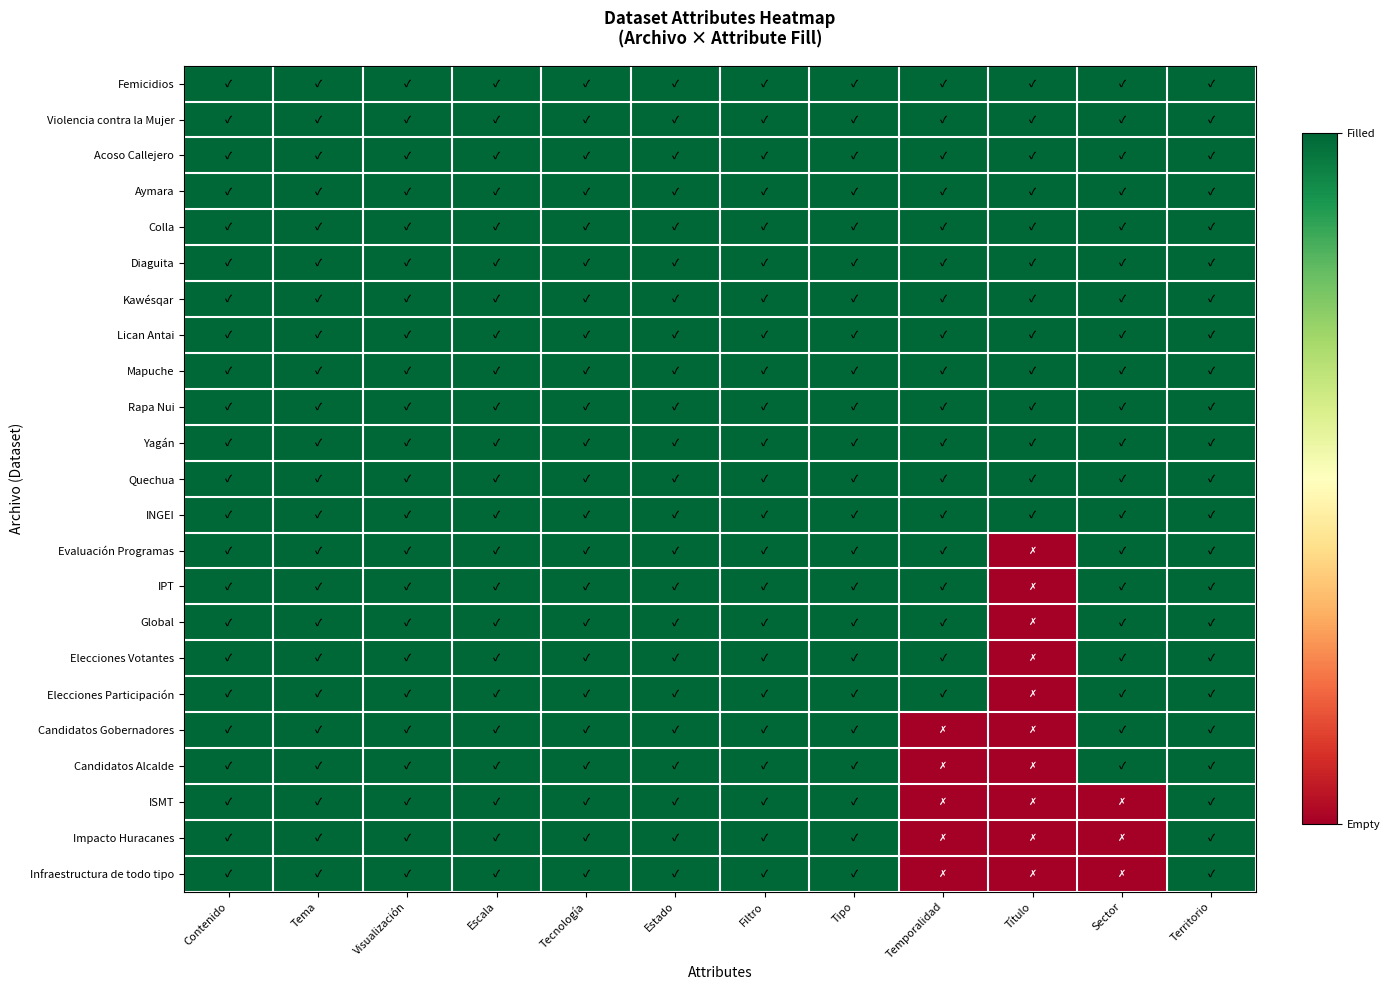

Reading left to right, list all the values displayed in this chart.

Femicidios: Contenido=1	Tema=1	Visualización=1	Escala=1	Tecnología=1	Estado=1	Filtro=1	Tipo=1	Temporalidad=1	Título=1	Sector=1	Territorio=1
Violencia contra la Mujer: Contenido=1	Tema=1	Visualización=1	Escala=1	Tecnología=1	Estado=1	Filtro=1	Tipo=1	Temporalidad=1	Título=1	Sector=1	Territorio=1
Acoso Callejero: Contenido=1	Tema=1	Visualización=1	Escala=1	Tecnología=1	Estado=1	Filtro=1	Tipo=1	Temporalidad=1	Título=1	Sector=1	Territorio=1
Aymara: Contenido=1	Tema=1	Visualización=1	Escala=1	Tecnología=1	Estado=1	Filtro=1	Tipo=1	Temporalidad=1	Título=1	Sector=1	Territorio=1
Colla: Contenido=1	Tema=1	Visualización=1	Escala=1	Tecnología=1	Estado=1	Filtro=1	Tipo=1	Temporalidad=1	Título=1	Sector=1	Territorio=1
Diaguita: Contenido=1	Tema=1	Visualización=1	Escala=1	Tecnología=1	Estado=1	Filtro=1	Tipo=1	Temporalidad=1	Título=1	Sector=1	Territorio=1
Kawésqar: Contenido=1	Tema=1	Visualización=1	Escala=1	Tecnología=1	Estado=1	Filtro=1	Tipo=1	Temporalidad=1	Título=1	Sector=1	Territorio=1
Lican Antai: Contenido=1	Tema=1	Visualización=1	Escala=1	Tecnología=1	Estado=1	Filtro=1	Tipo=1	Temporalidad=1	Título=1	Sector=1	Territorio=1
Mapuche: Contenido=1	Tema=1	Visualización=1	Escala=1	Tecnología=1	Estado=1	Filtro=1	Tipo=1	Temporalidad=1	Título=1	Sector=1	Territorio=1
Rapa Nui: Contenido=1	Tema=1	Visualización=1	Escala=1	Tecnología=1	Estado=1	Filtro=1	Tipo=1	Temporalidad=1	Título=1	Sector=1	Territorio=1
Yagán: Contenido=1	Tema=1	Visualización=1	Escala=1	Tecnología=1	Estado=1	Filtro=1	Tipo=1	Temporalidad=1	Título=1	Sector=1	Territorio=1
Quechua: Contenido=1	Tema=1	Visualización=1	Escala=1	Tecnología=1	Estado=1	Filtro=1	Tipo=1	Temporalidad=1	Título=1	Sector=1	Territorio=1
INGEI: Contenido=1	Tema=1	Visualización=1	Escala=1	Tecnología=1	Estado=1	Filtro=1	Tipo=1	Temporalidad=1	Título=1	Sector=1	Territorio=1
Evaluación Programas: Contenido=1	Tema=1	Visualización=1	Escala=1	Tecnología=1	Estado=1	Filtro=1	Tipo=1	Temporalidad=1	Título=0	Sector=1	Territorio=1
IPT: Contenido=1	Tema=1	Visualización=1	Escala=1	Tecnología=1	Estado=1	Filtro=1	Tipo=1	Temporalidad=1	Título=0	Sector=1	Territorio=1
Global: Contenido=1	Tema=1	Visualización=1	Escala=1	Tecnología=1	Estado=1	Filtro=1	Tipo=1	Temporalidad=1	Título=0	Sector=1	Territorio=1
Elecciones Votantes: Contenido=1	Tema=1	Visualización=1	Escala=1	Tecnología=1	Estado=1	Filtro=1	Tipo=1	Temporalidad=1	Título=0	Sector=1	Territorio=1
Elecciones Participación: Contenido=1	Tema=1	Visualización=1	Escala=1	Tecnología=1	Estado=1	Filtro=1	Tipo=1	Temporalidad=1	Título=0	Sector=1	Territorio=1
Candidatos Gobernadores: Contenido=1	Tema=1	Visualización=1	Escala=1	Tecnología=1	Estado=1	Filtro=1	Tipo=1	Temporalidad=0	Título=0	Sector=1	Territorio=1
Candidatos Alcalde: Contenido=1	Tema=1	Visualización=1	Escala=1	Tecnología=1	Estado=1	Filtro=1	Tipo=1	Temporalidad=0	Título=0	Sector=1	Territorio=1
ISMT: Contenido=1	Tema=1	Visualización=1	Escala=1	Tecnología=1	Estado=1	Filtro=1	Tipo=1	Temporalidad=0	Título=0	Sector=0	Territorio=1
Impacto Huracanes: Contenido=1	Tema=1	Visualización=1	Escala=1	Tecnología=1	Estado=1	Filtro=1	Tipo=1	Temporalidad=0	Título=0	Sector=0	Territorio=1
Infraestructura de todo tipo: Contenido=1	Tema=1	Visualización=1	Escala=1	Tecnología=1	Estado=1	Filtro=1	Tipo=1	Temporalidad=0	Título=0	Sector=0	Territorio=1